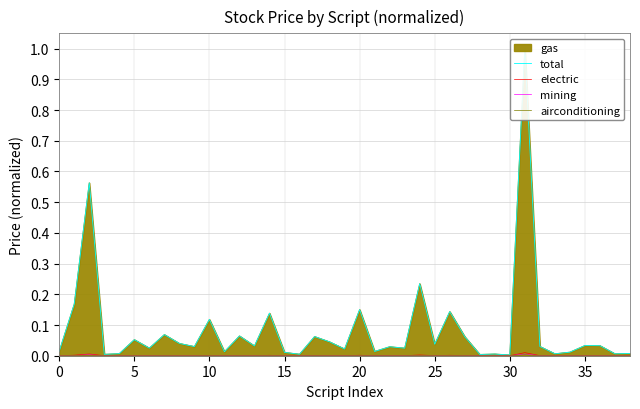

How many categories are shown in the chart?

39